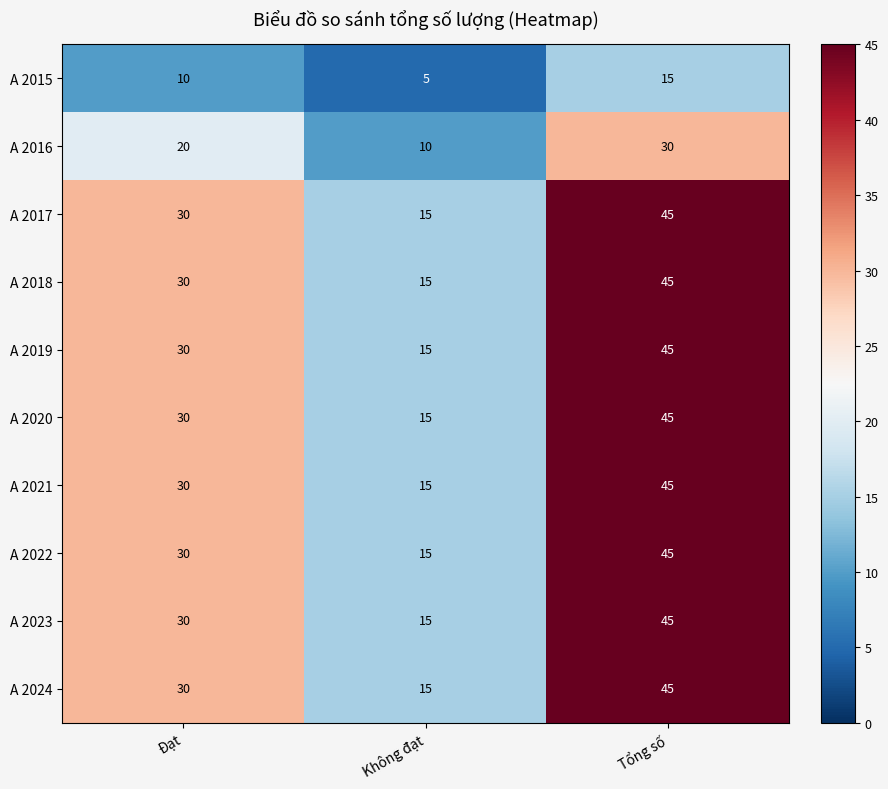

Which category has the lowest value across all series?

Không đạt